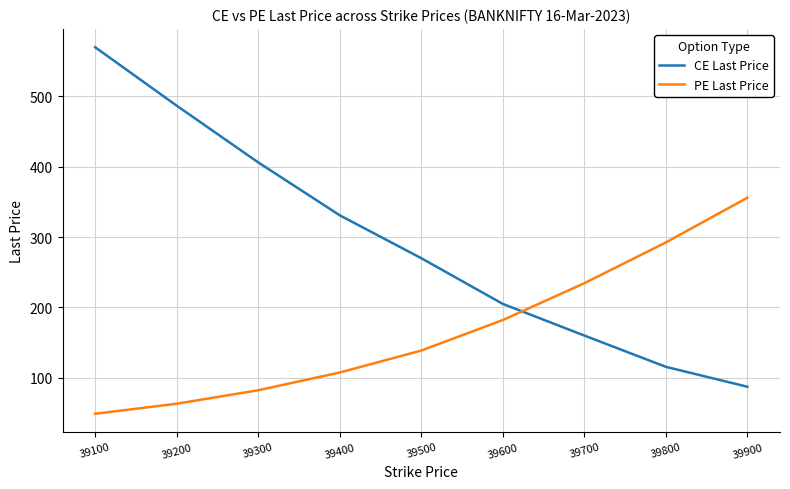

At which label does CE Last Price reach its peak?

39100